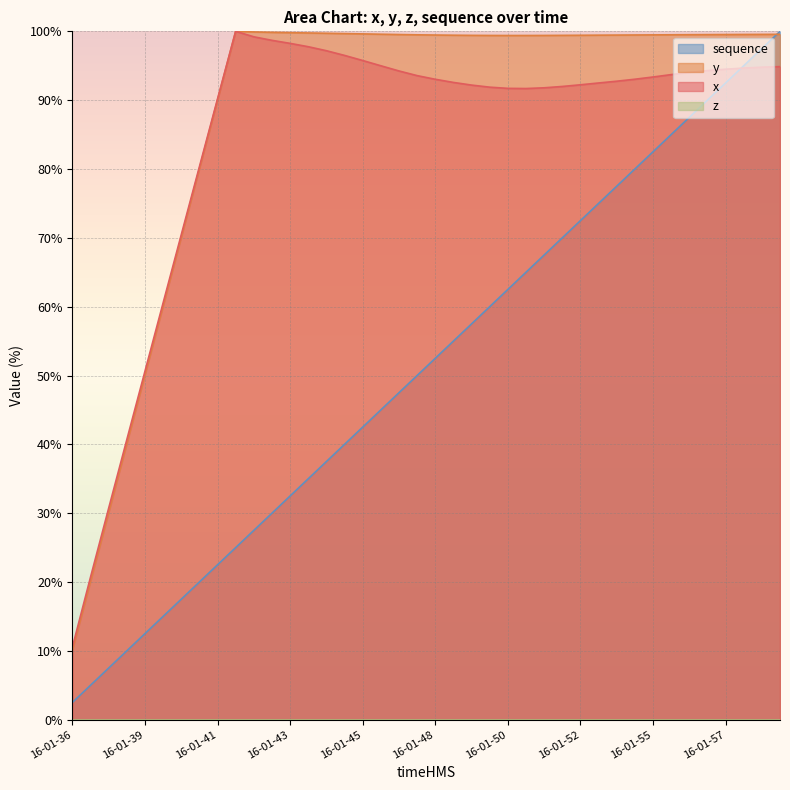

Which series has the largest range (max minus min)?

sequence